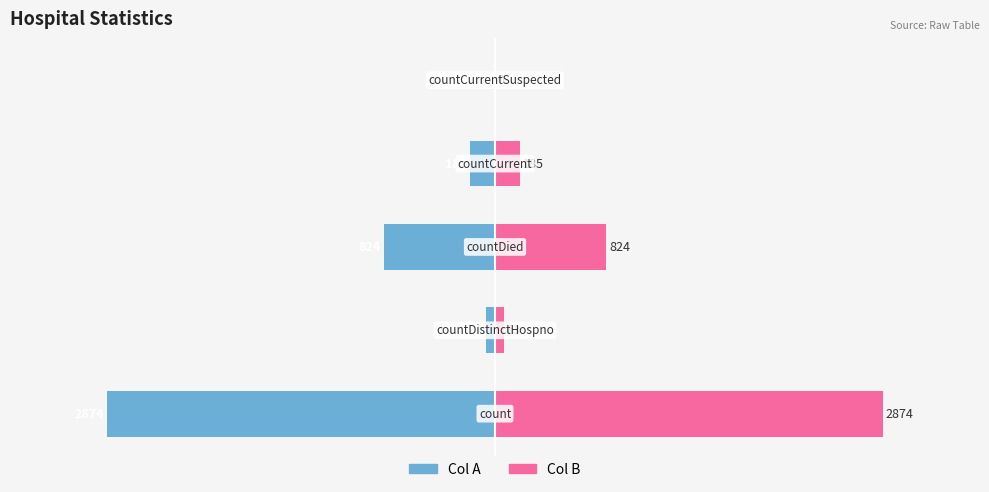

Reading right to left, list all the values displayed in this chart.

Col A: 0	-185	-824	-63	-2874
Col B: 0	185	824	63	2874